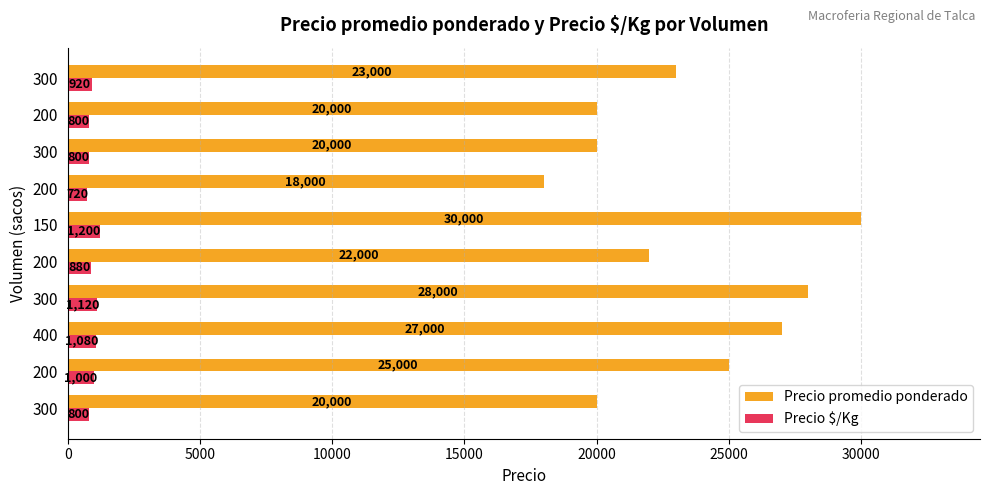

What are all the series names shown in the legend?

Precio promedio ponderado, Precio $/Kg